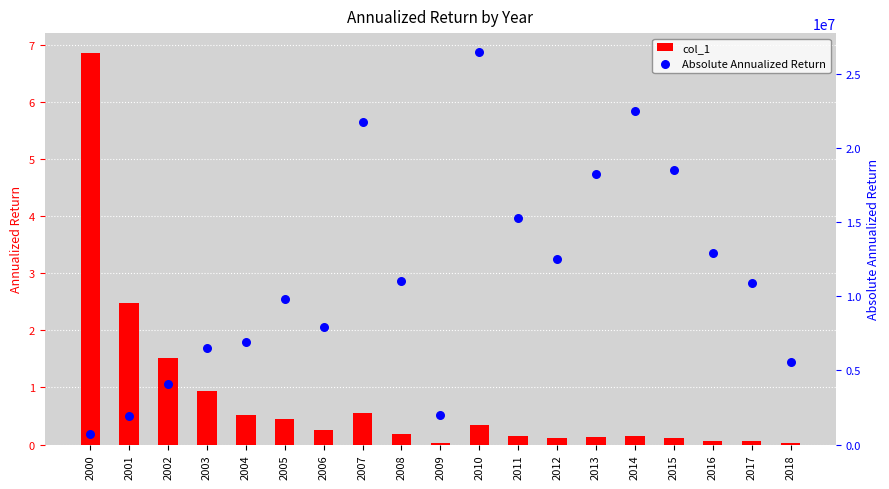

Is the value of col_1 at 2008 greater than the value of Absolute Annualized Return at 2016?

No